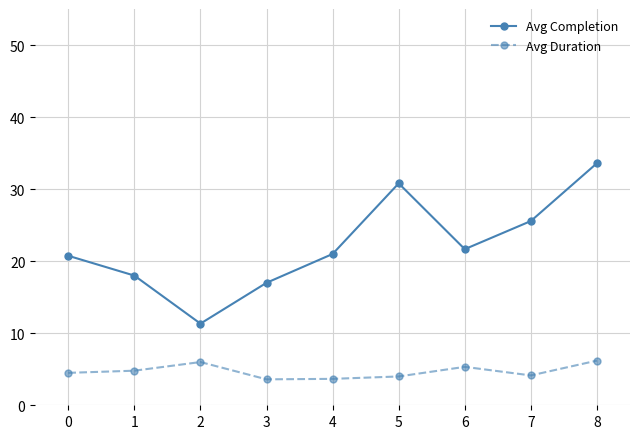

What is the difference between the highest and lowest values at 7?

21.4